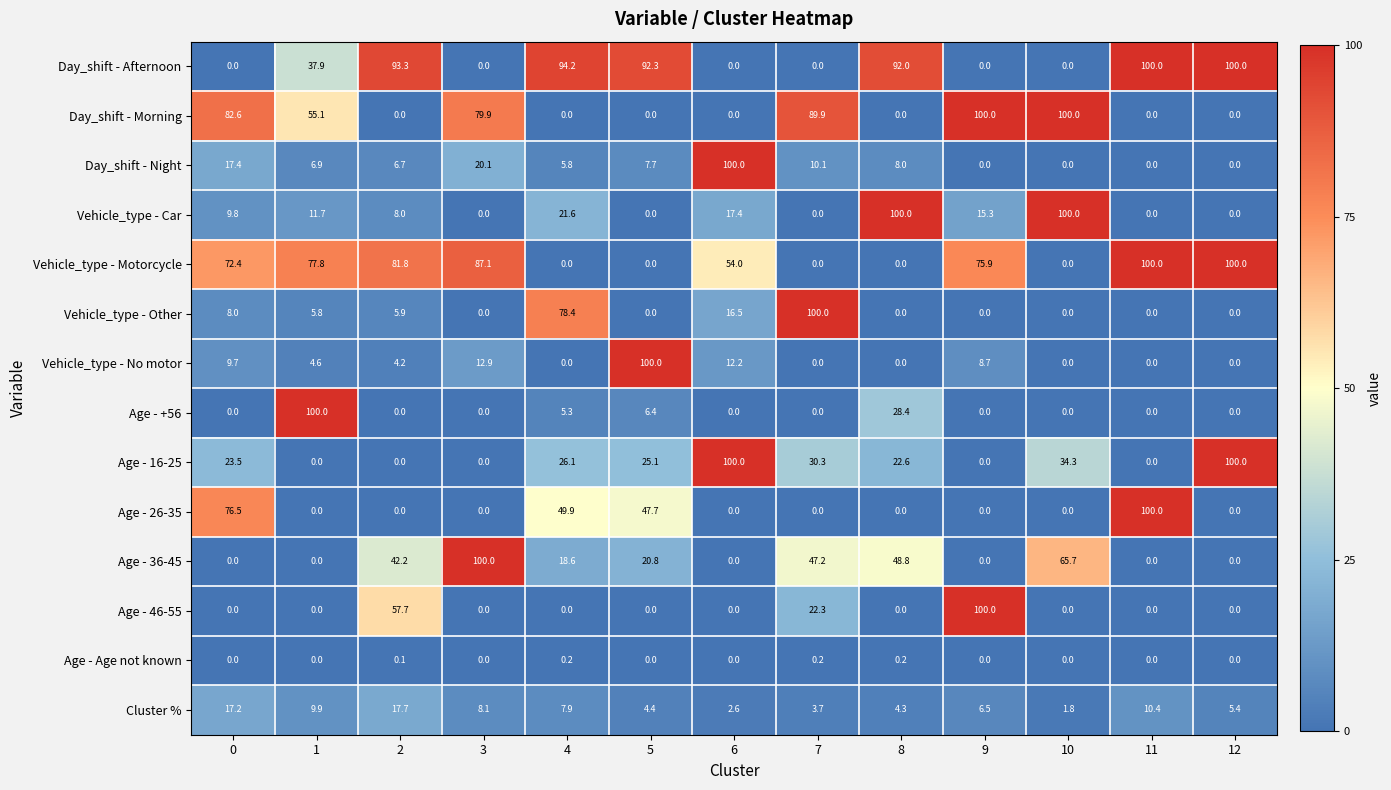

What is the total value across all series at 6?

302.7